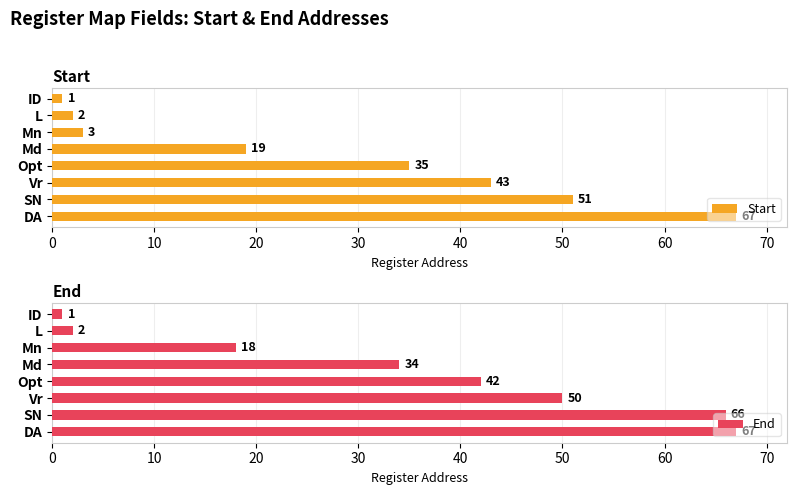

What are all the series names shown in the legend?

Start, End